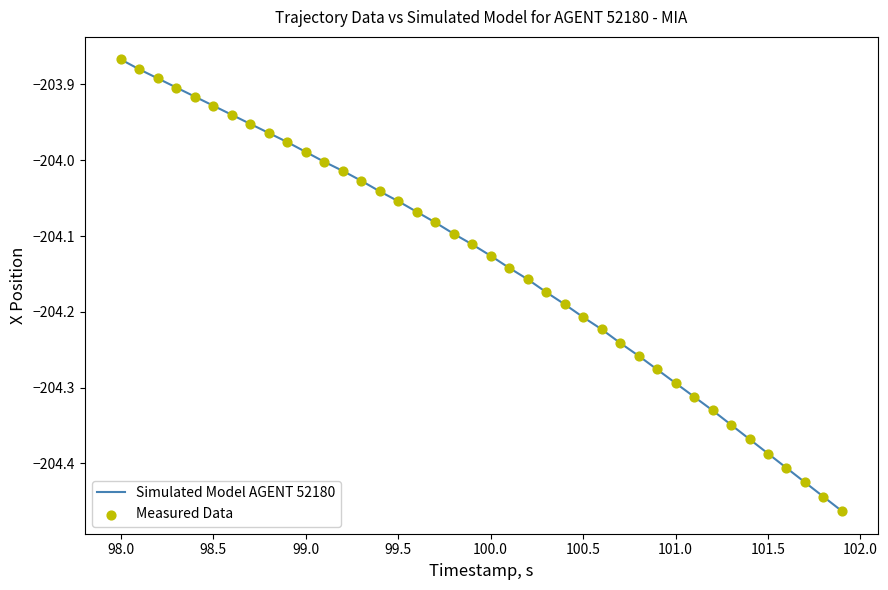

What is the difference between the maximum and minimum values?

0.6